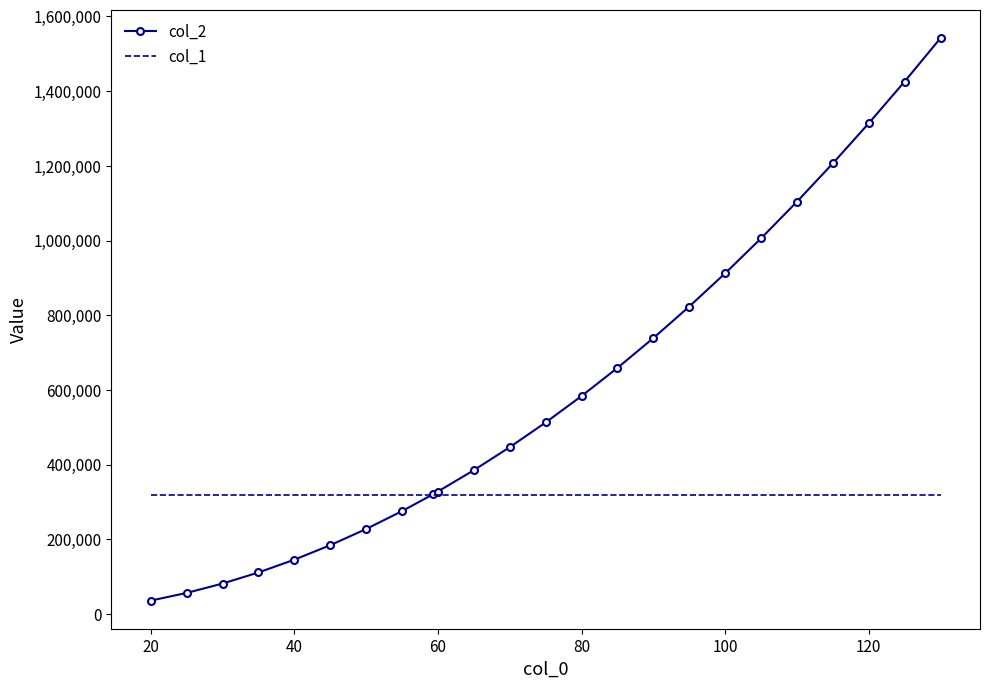

List the series in order of their overall mean, lowest first.

col_1, col_2